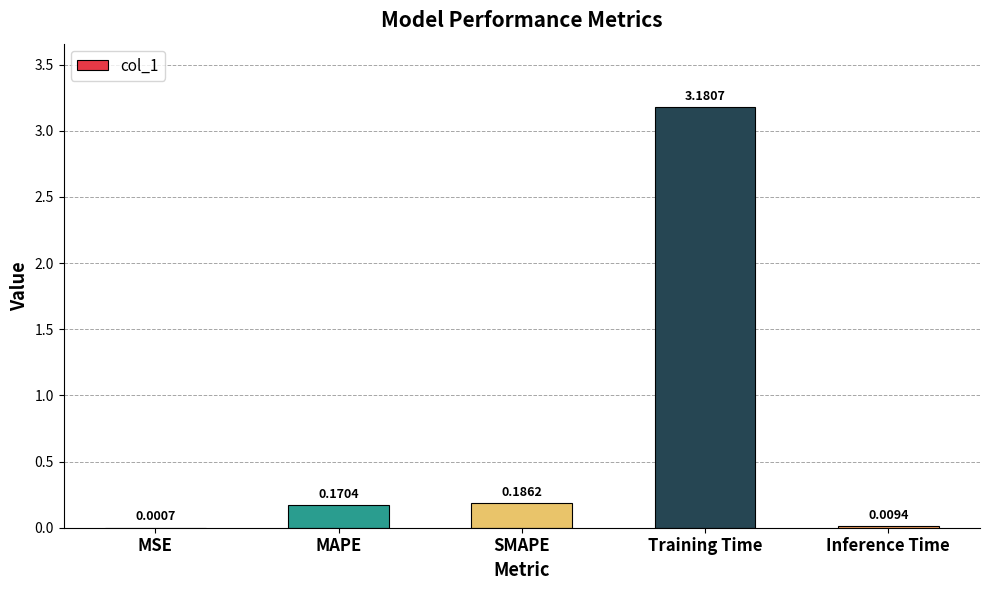

What is the change in value from Training Time to Inference Time?

-3.2